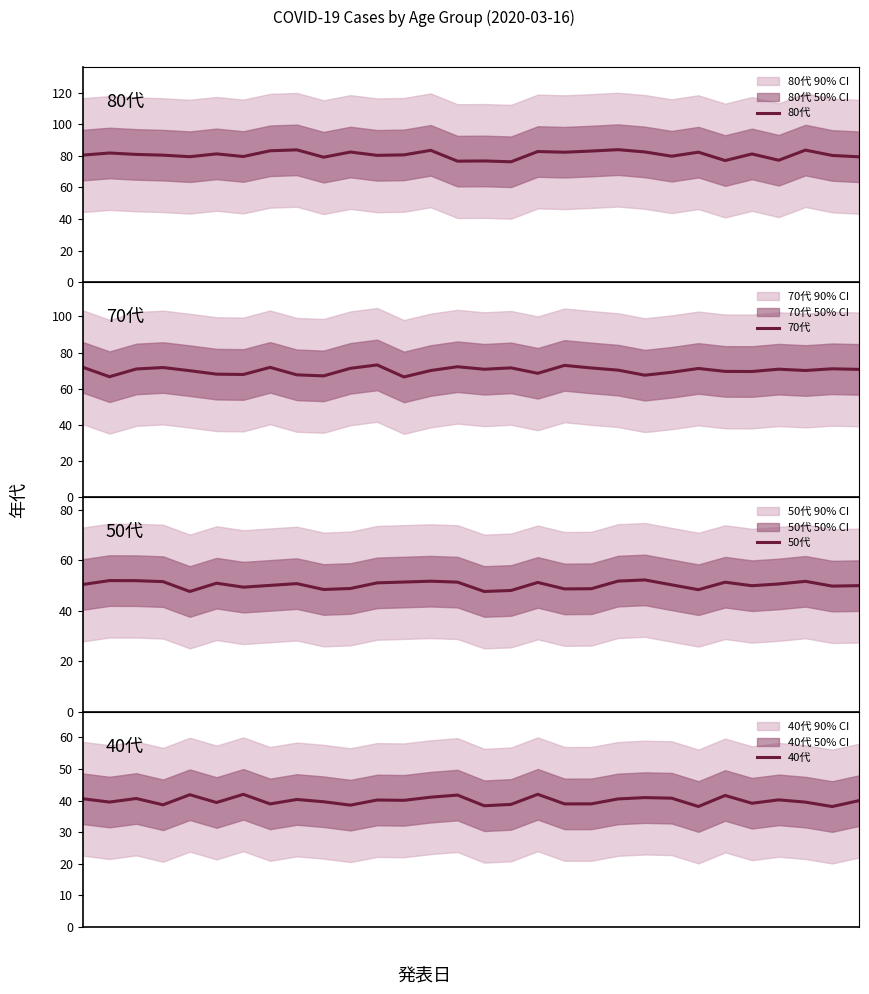

At which label does 50代 reach its peak?

21